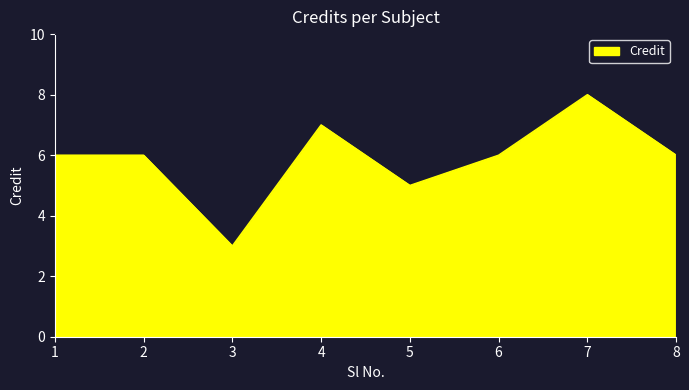

What is the sum of all values?

47